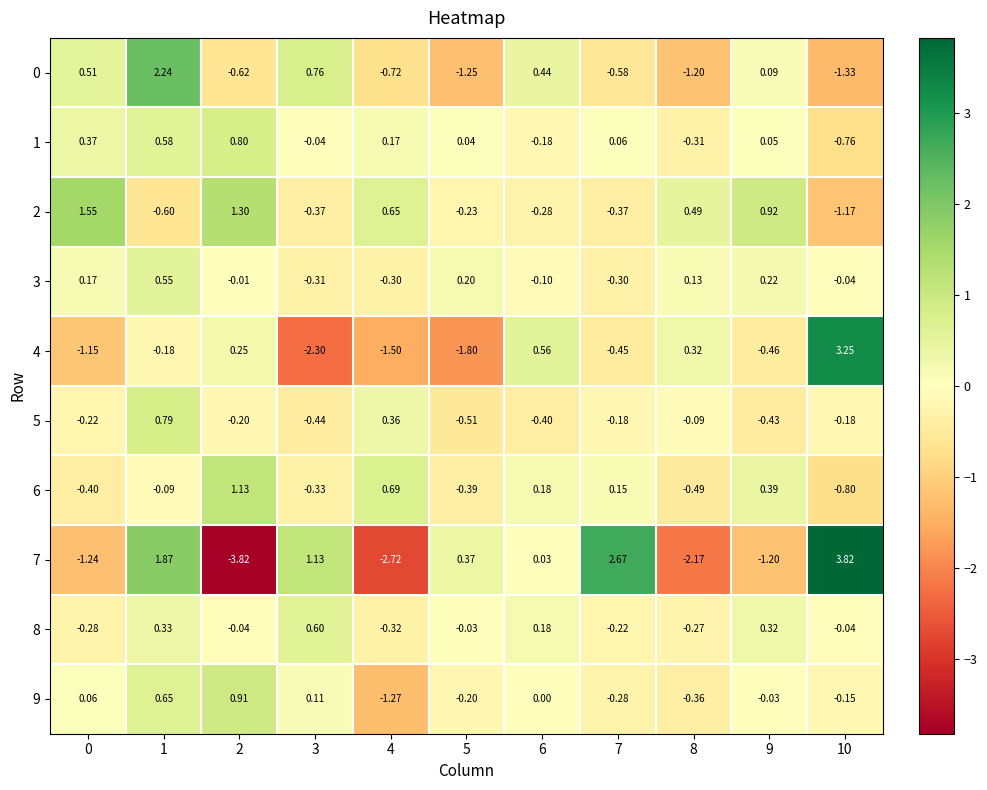

Is the value of 3 at 1 greater than the value of 5 at 5?

Yes